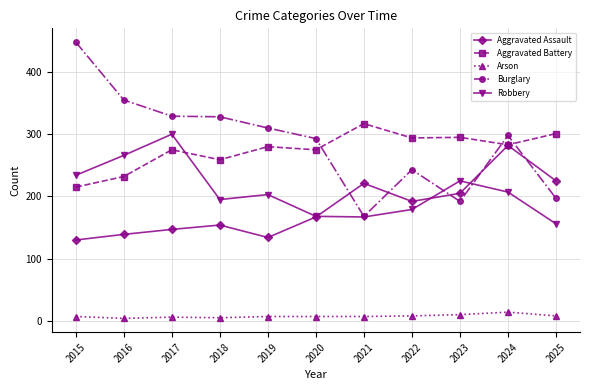

Is the value of Burglary at 2023 greater than the value of Robbery at 2021?

Yes